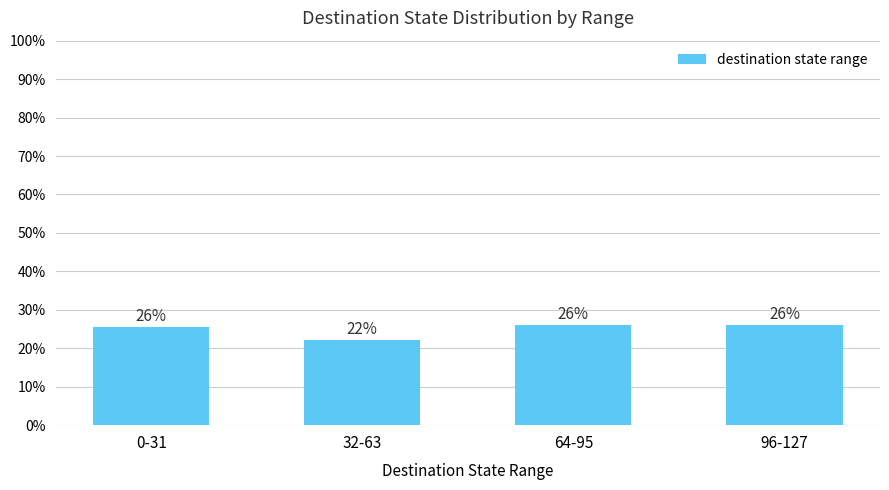

What is the label of the 2nd bar from the left?

32-63